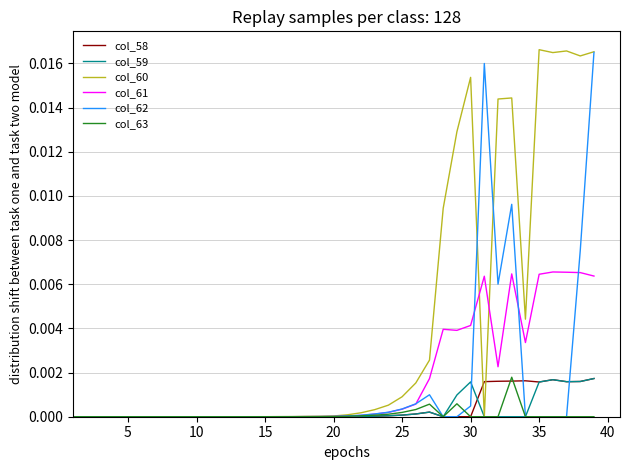

Which series has the largest total across all categories?

col_60